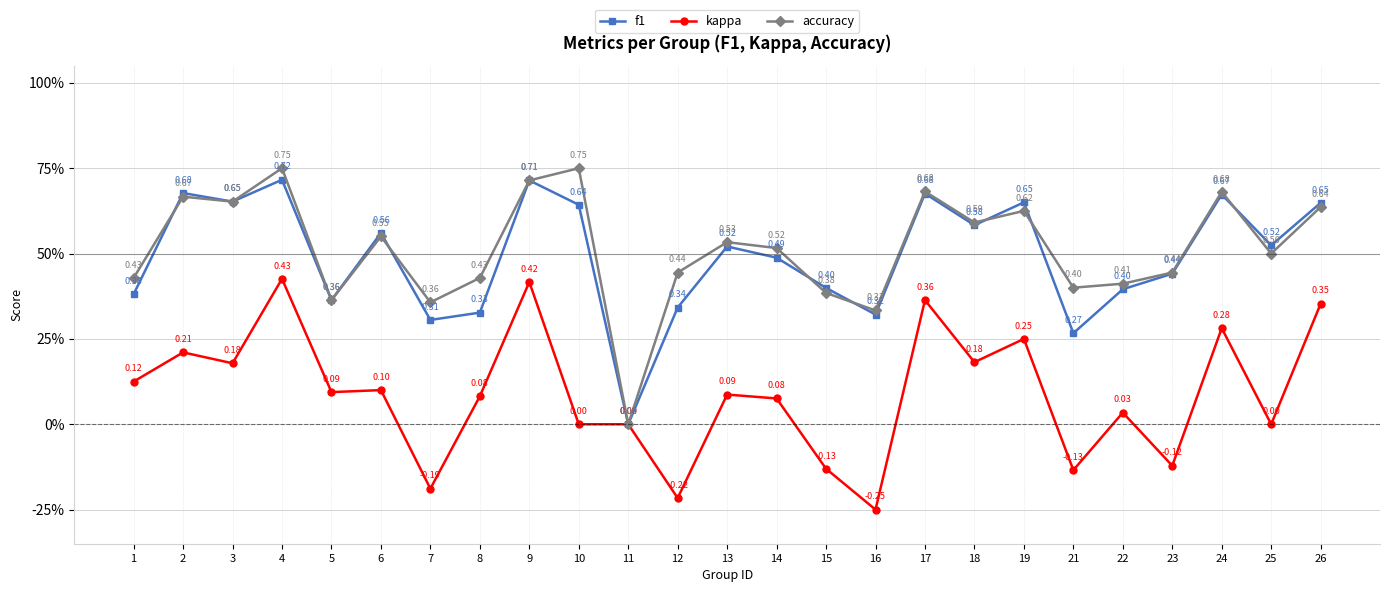

List the series in order of their peak value, highest first.

accuracy, f1, kappa